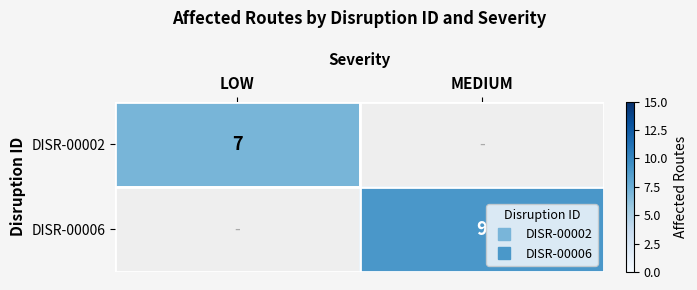

Rank the series at MEDIUM from highest to lowest value.

DISR-00006, DISR-00002